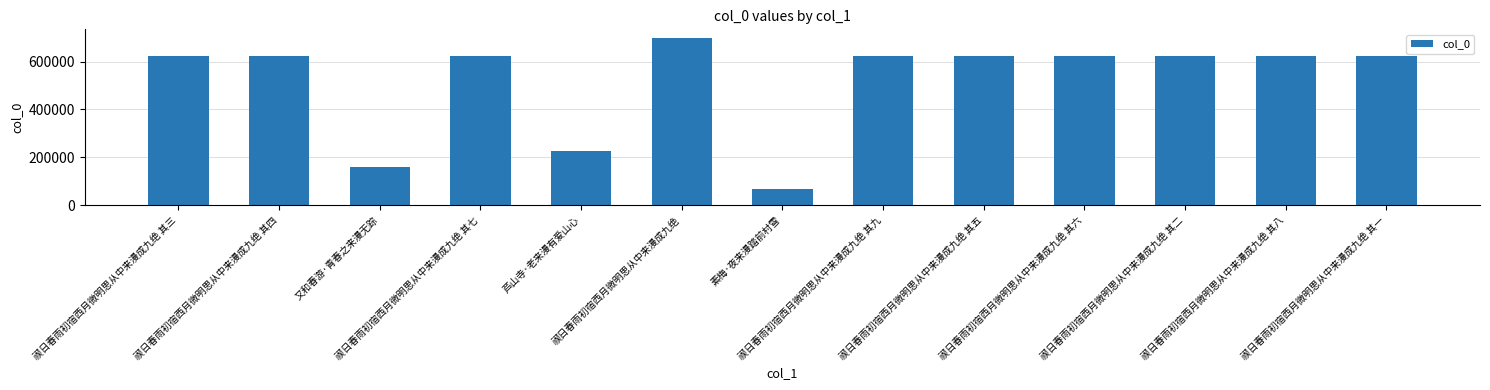

How many series are shown in this chart?

1